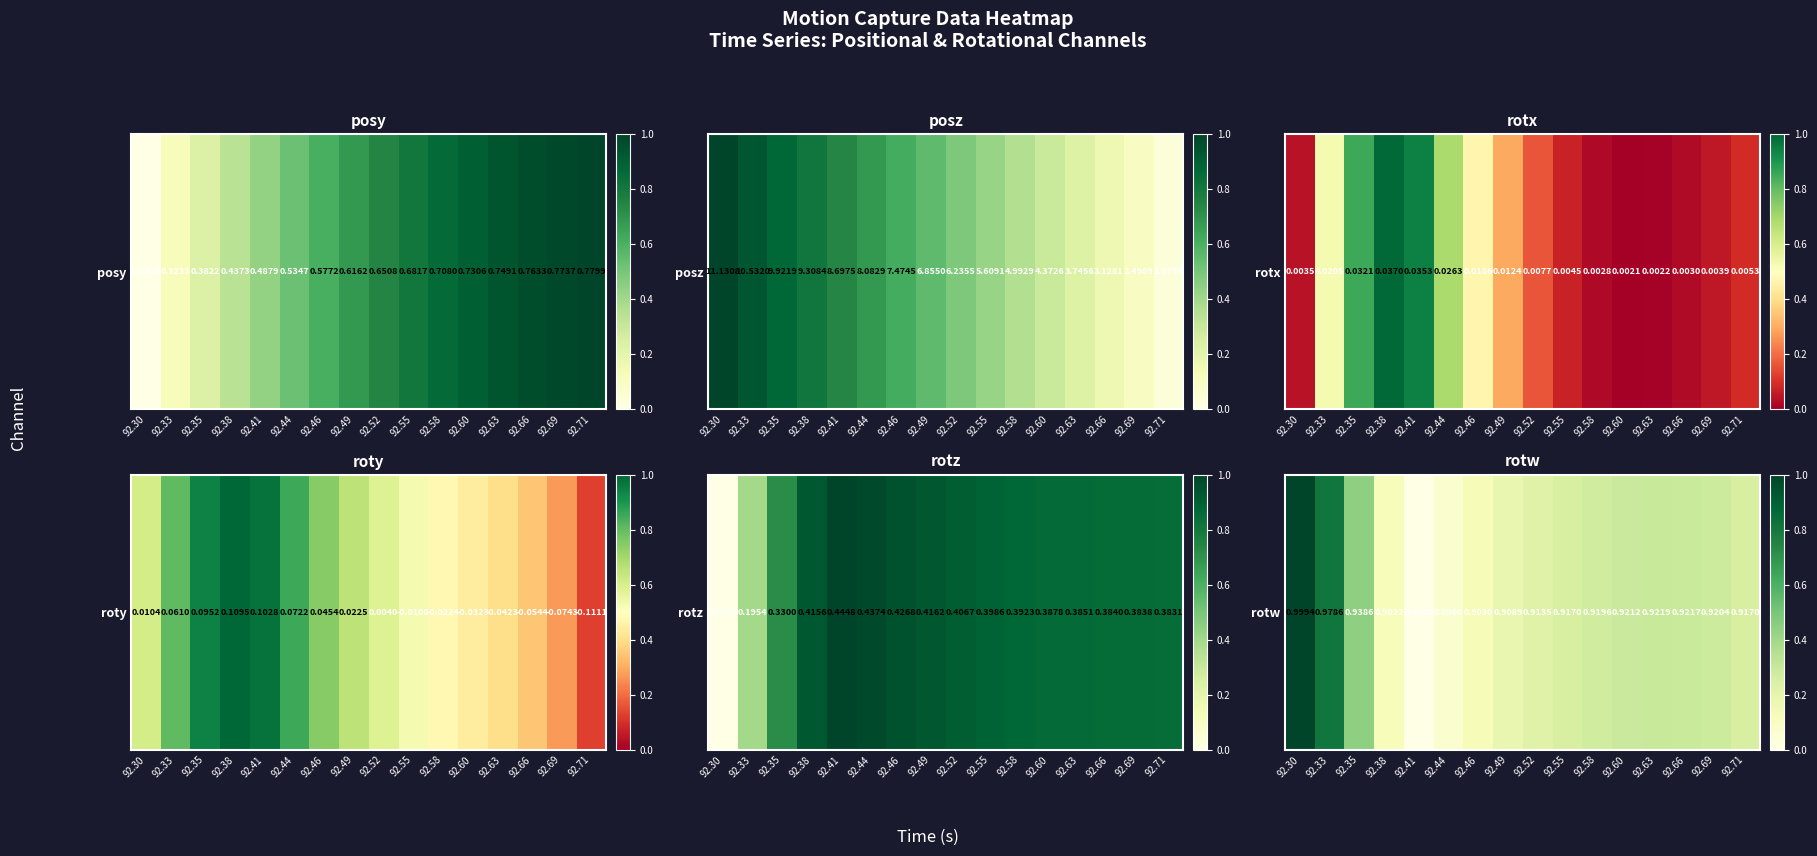

Rank the categories by value from highest to lowest.

92.30, 92.33, 92.35, 92.63, 92.66, 92.60, 92.69, 92.58, 92.55, 92.71, 92.52, 92.49, 92.46, 92.38, 92.44, 92.41